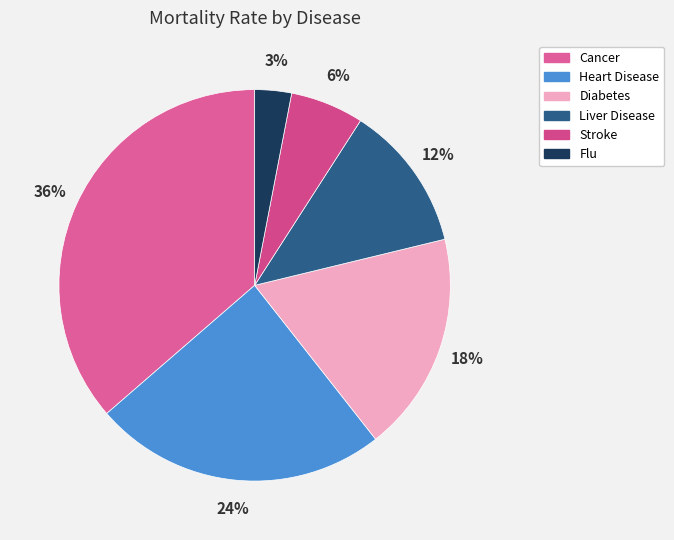

To the nearest percent, what percentage of the pie is Stroke?

6%